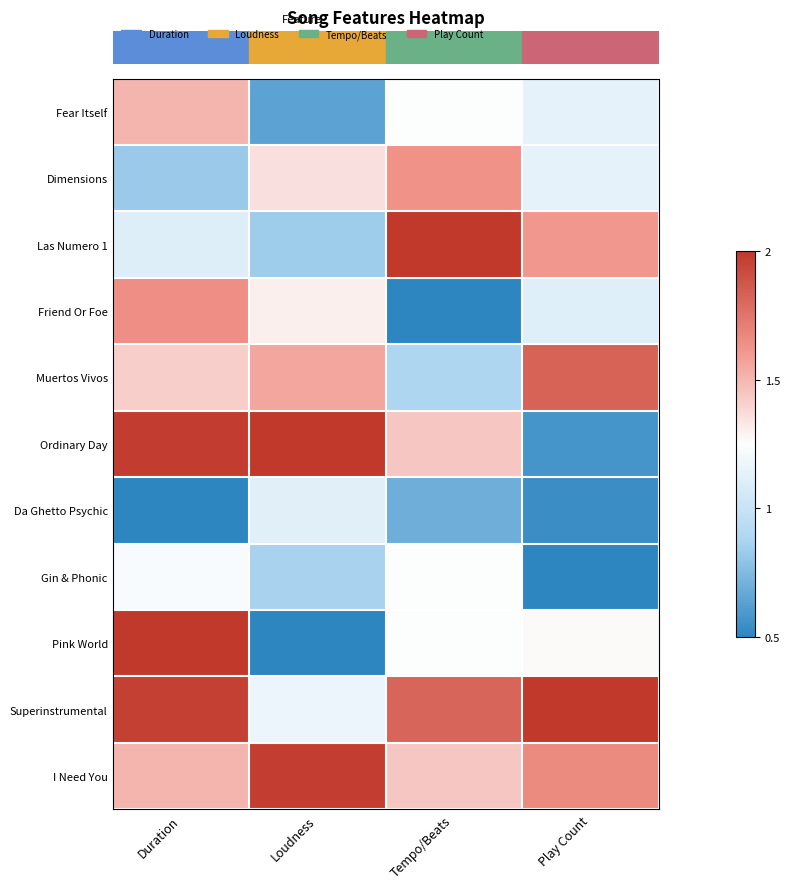

What is the maximum value shown in the chart?

2.0